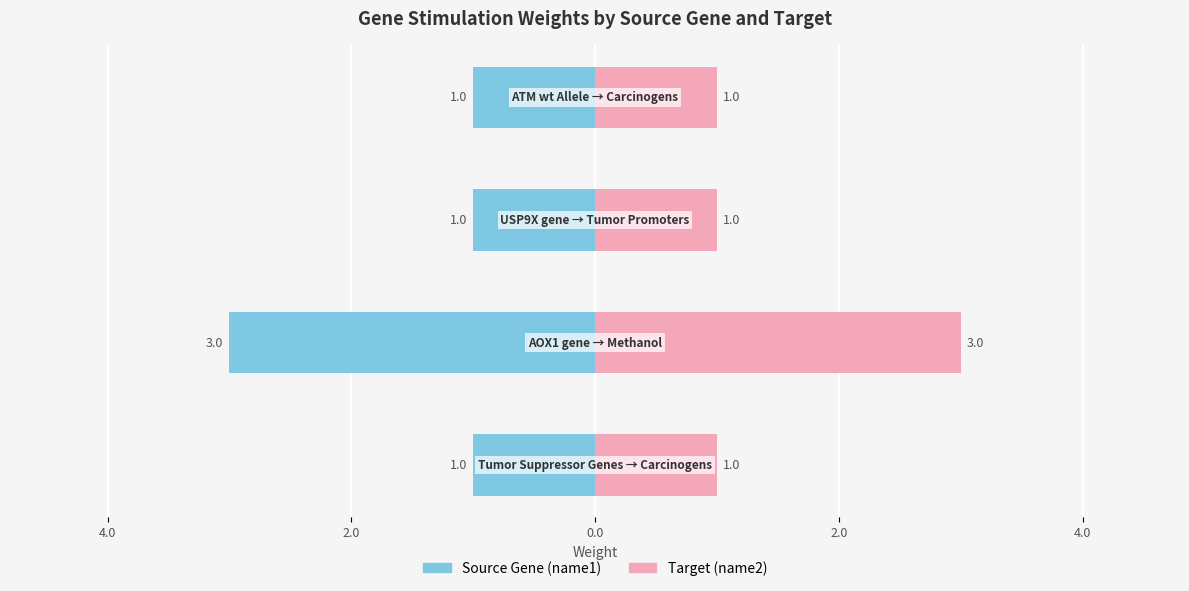

Reading left to right, extract all data points from this chart.

name1 (Gene): -1	-3	-1	-1
name2 (Target): 1	3	1	1